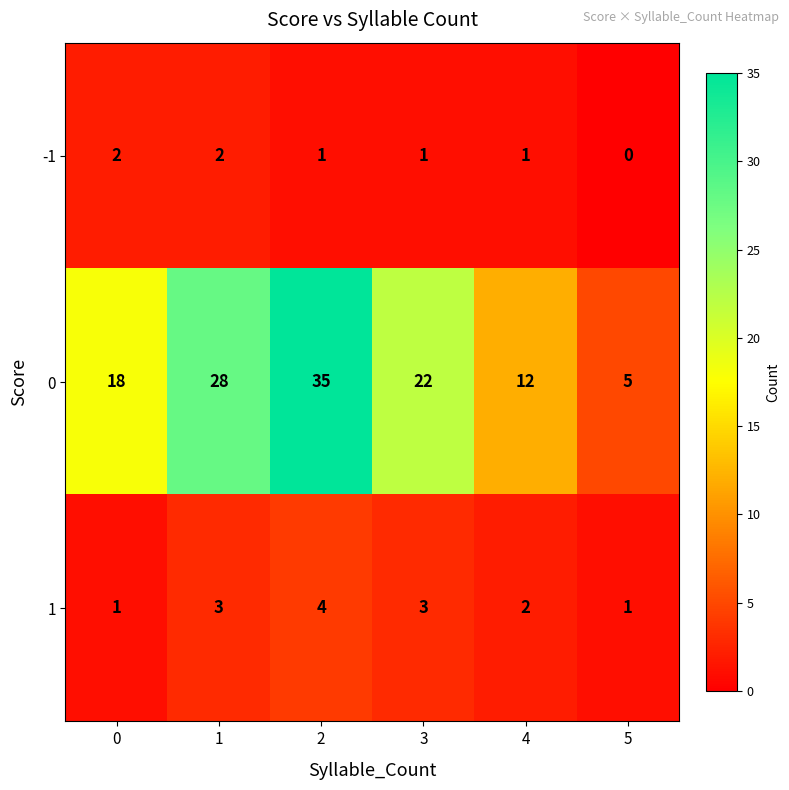

What is the average value of the 0 series?

20